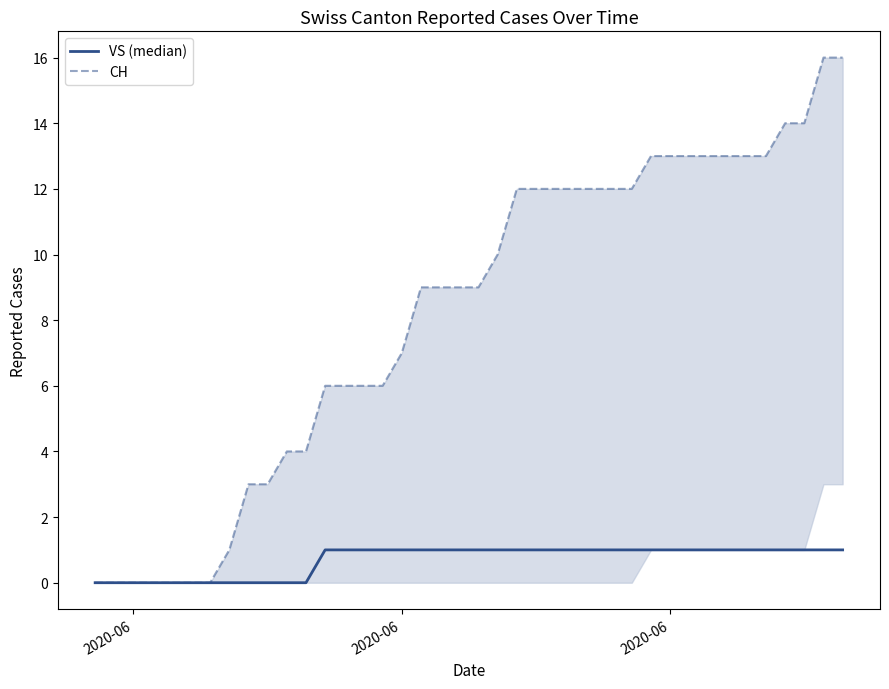

Is the value of CH at 28 greater than the value of VS (median) at 9?

Yes